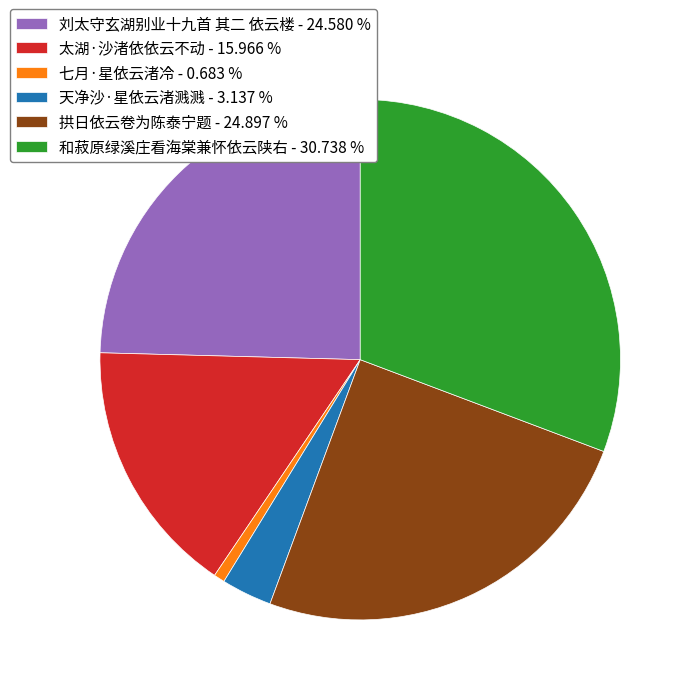

Between 拱日依云卷为陈泰宁题 - 24.897 % and 天净沙·星依云渚溅溅 - 3.137 %, which is larger?

拱日依云卷为陈泰宁题 - 24.897 %